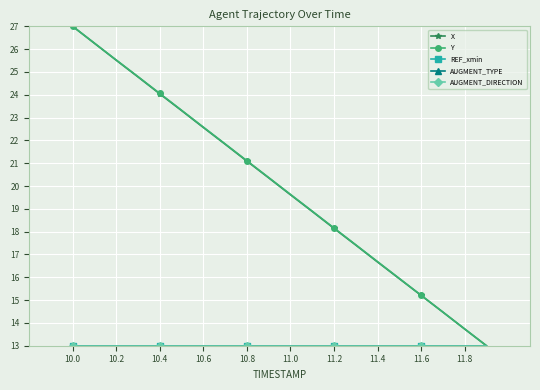

True or false: REF_xmin and Y intersect in this chart.

False